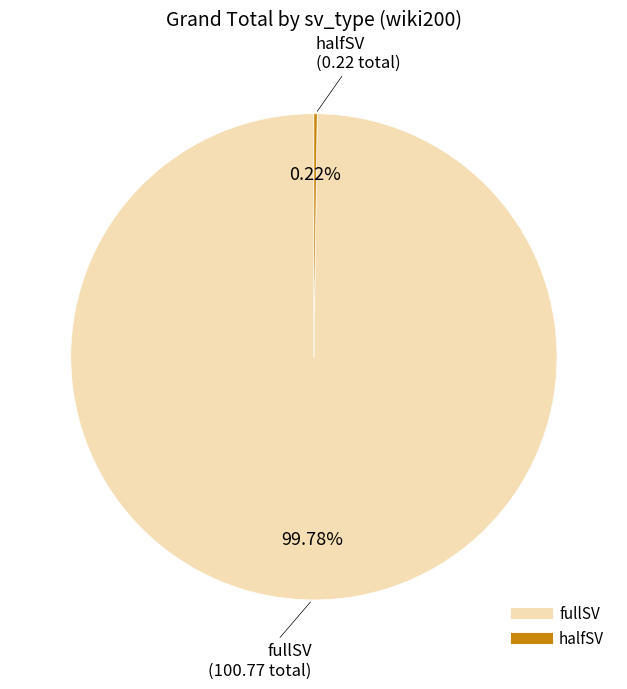

Does any single category account for the majority?

Yes